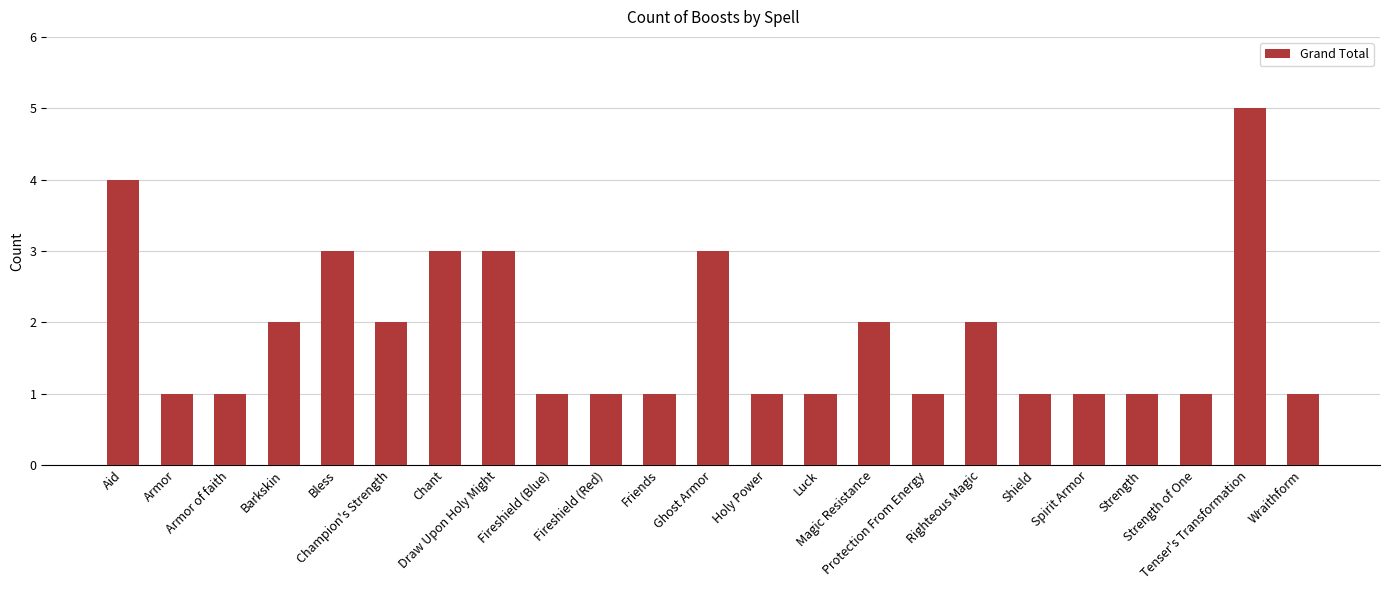

What is the greatest value displayed?

5